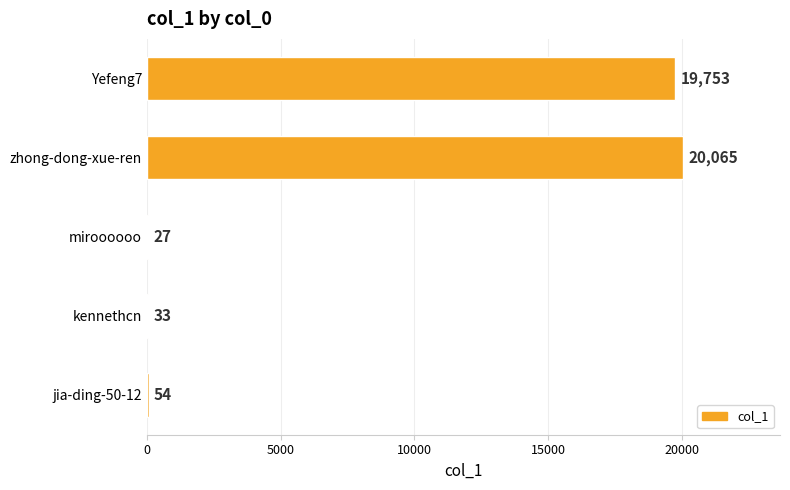

How many categories are shown in the chart?

5